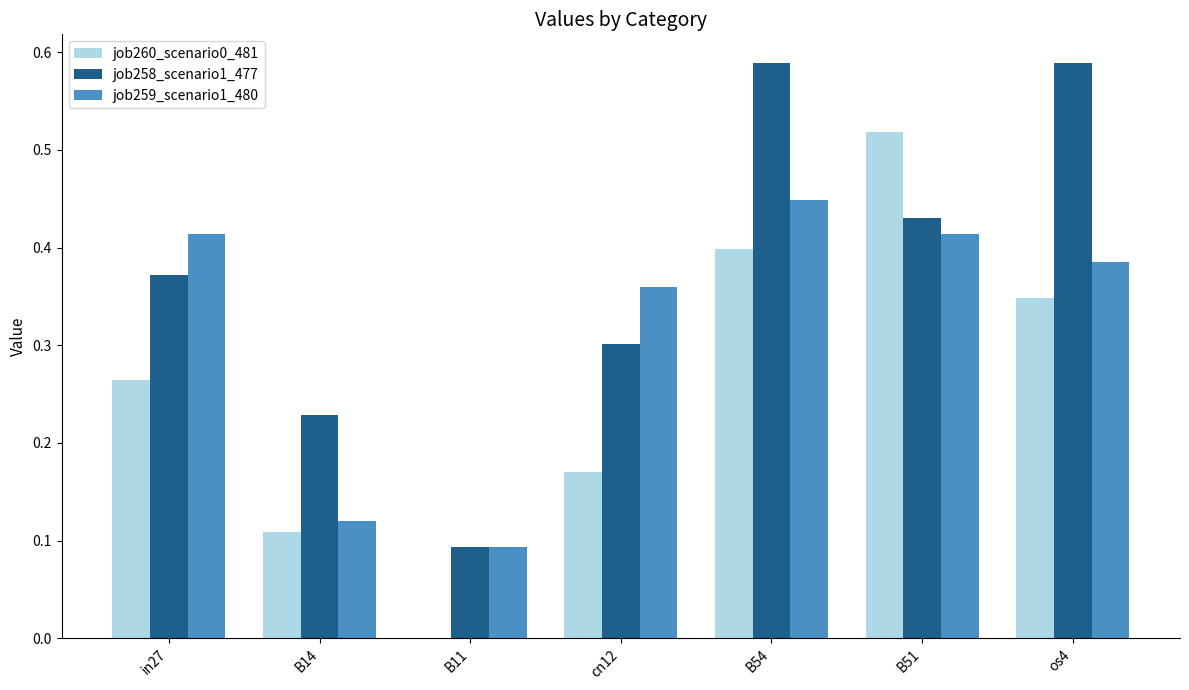

At which category is the sum across all series the highest?

B54